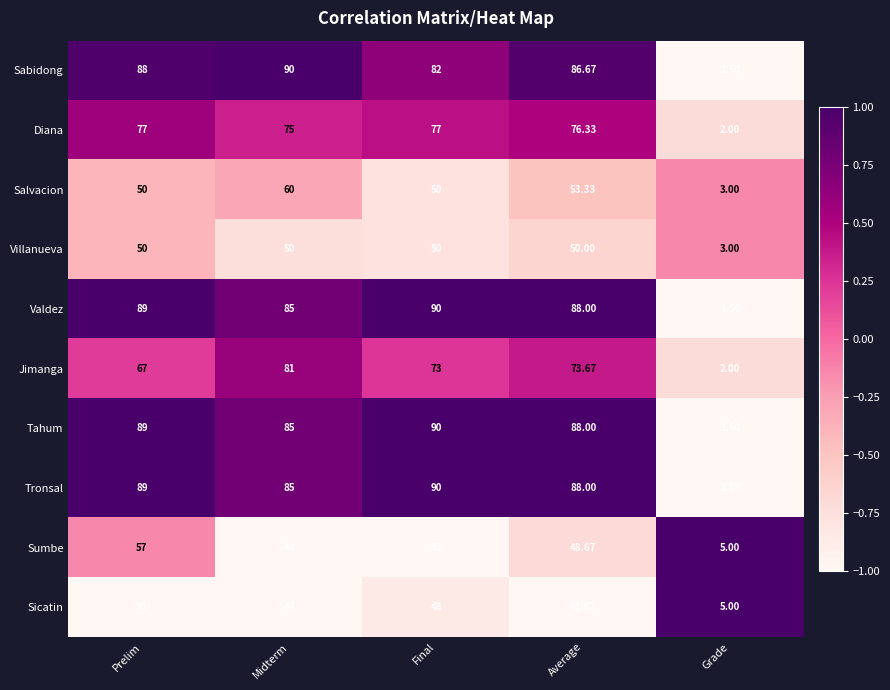

Which series changed the most between Prelim and Midterm?

Jimanga